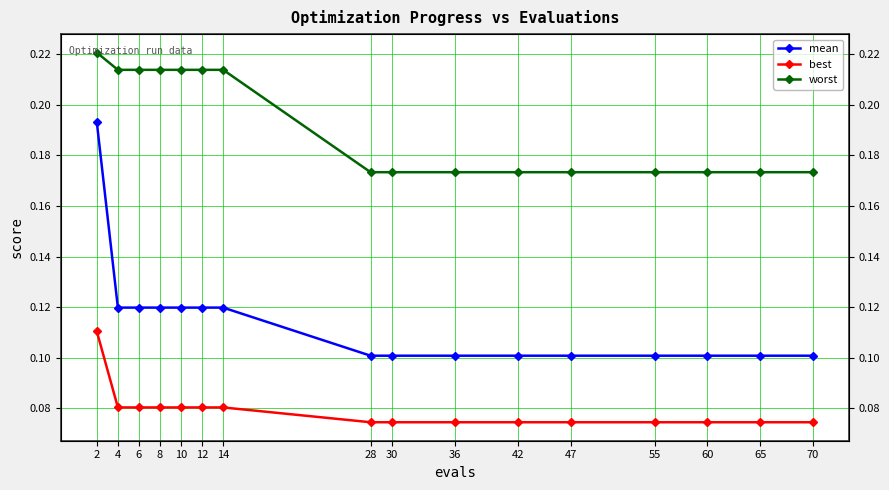

The mean series shows 0.1 at 6. True or false?

False